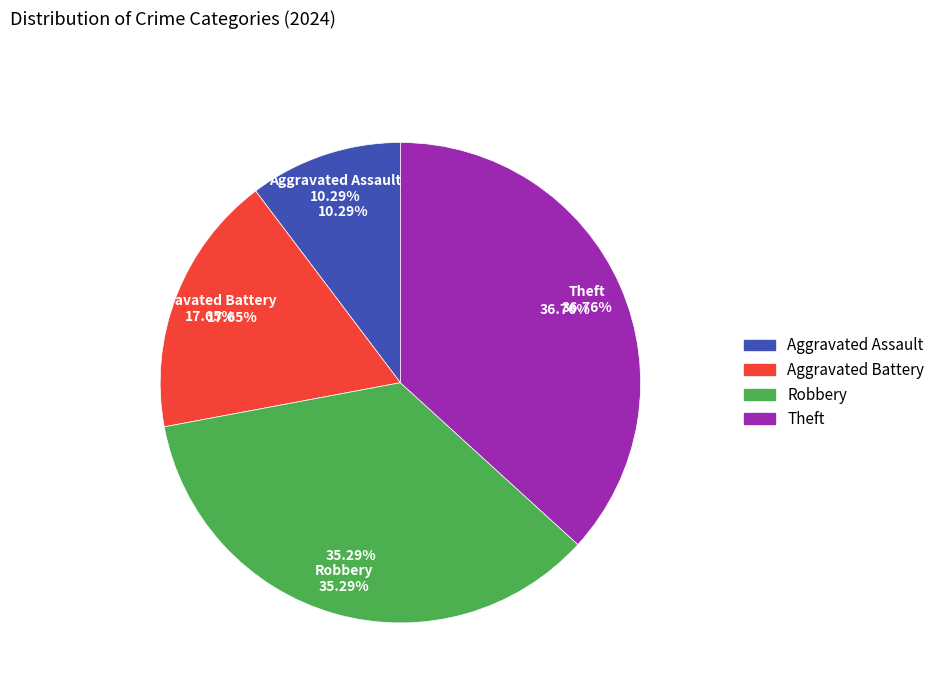

Between Theft and Aggravated Assault, which is larger?

Theft